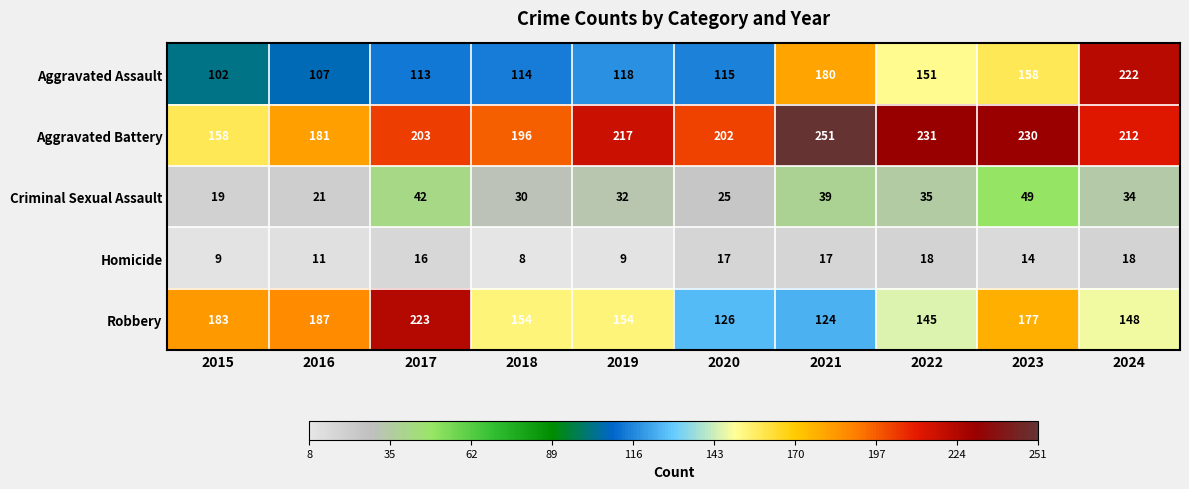

Between 2018 and 2021, which series saw the biggest shift?

Aggravated Assault